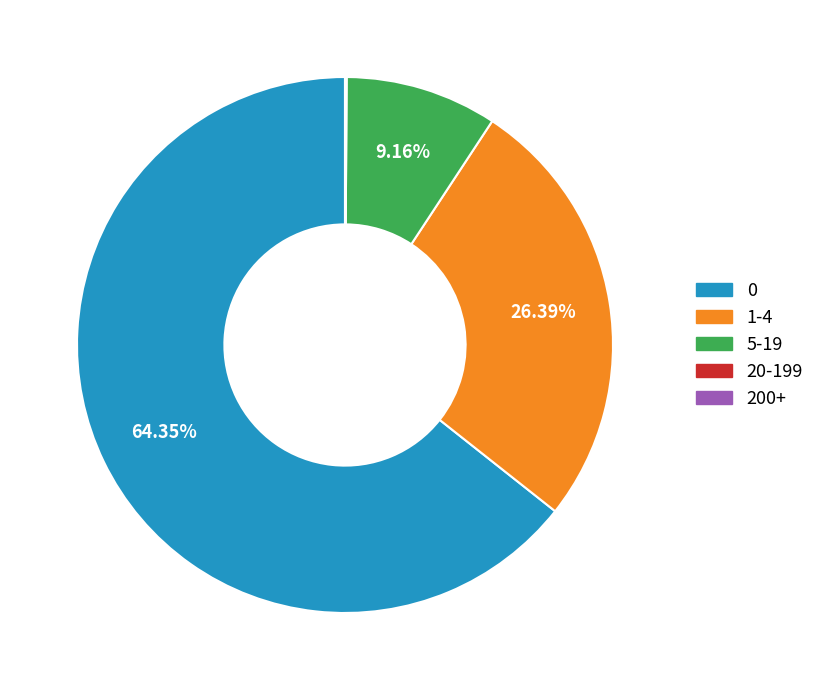

To the nearest percent, what percentage of the pie is 1-4?

26%